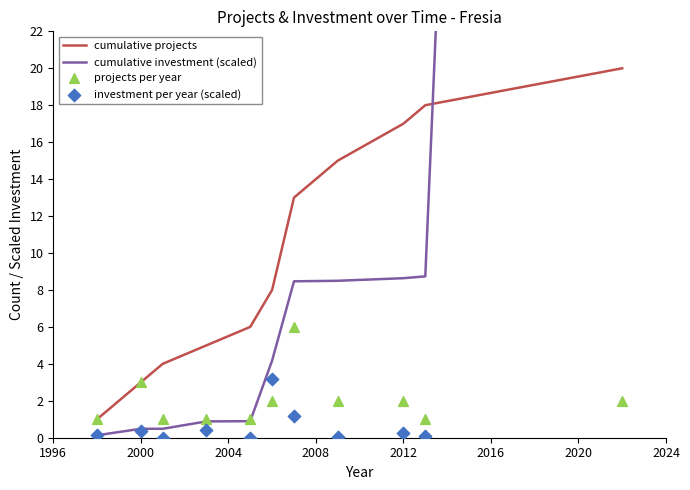

Which series has the largest total across all categories?

cumulative investment (scaled)